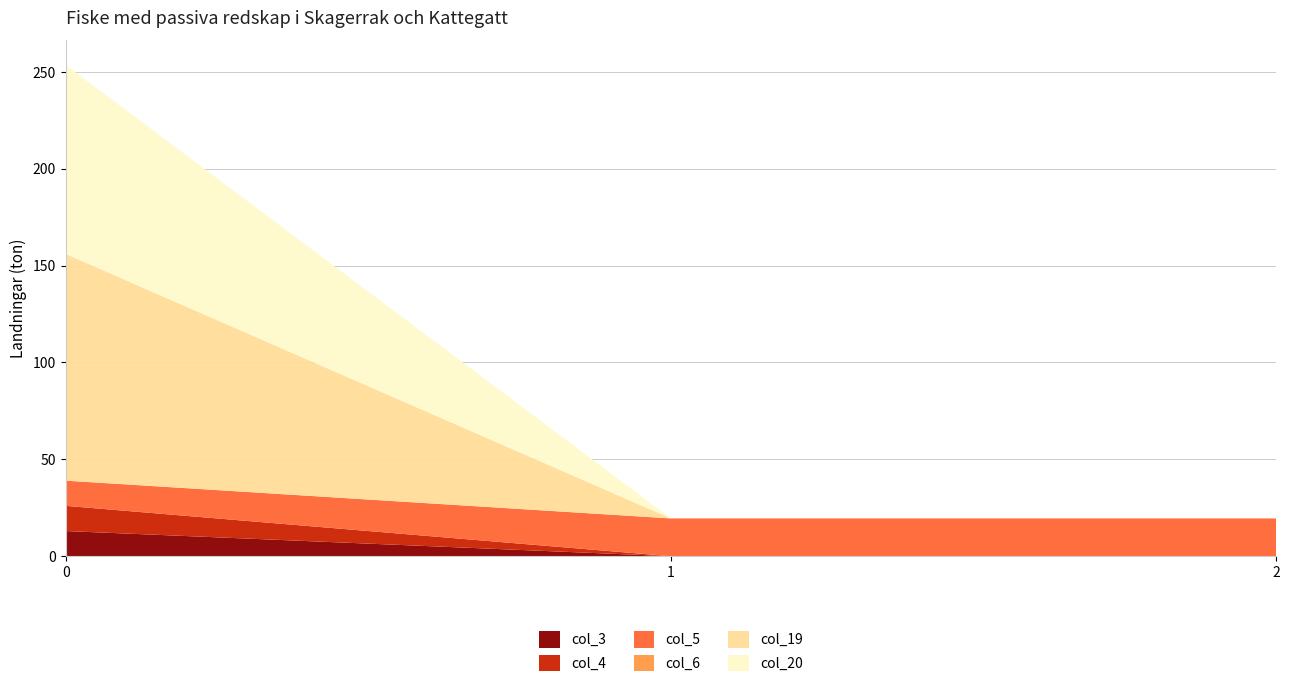

Reading left to right, list all the values displayed in this chart.

col_3: 13.0	0.0	0.0
col_4: 13.0	0.0	0.0
col_5: 13.0	19.5	19.5
col_6: 0.0	0.0	0.0
col_19: 117.0	0.0	0.0
col_20: 97.5	0.0	0.0